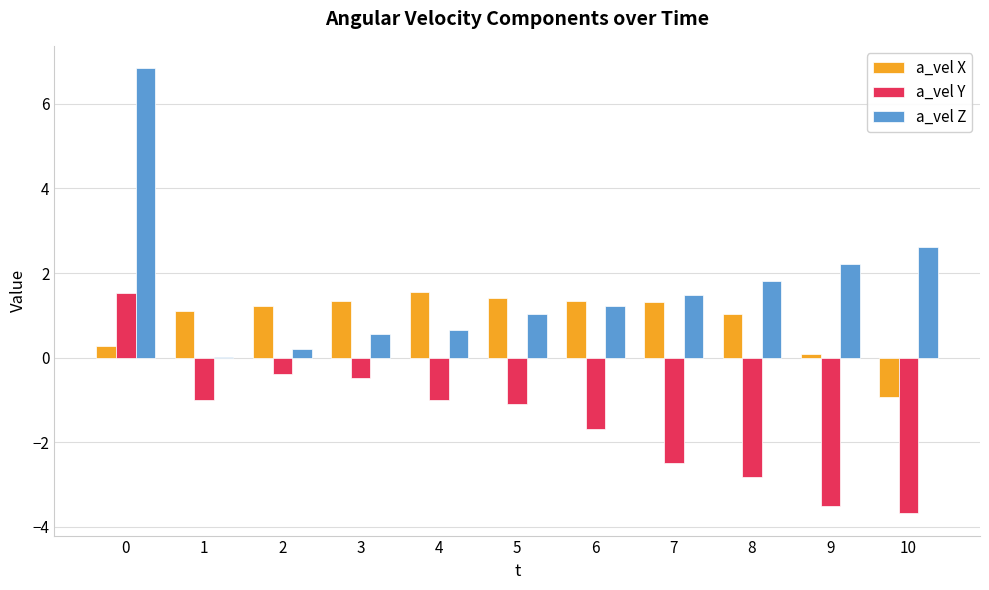

What is the maximum value for a_vel X?

1.6